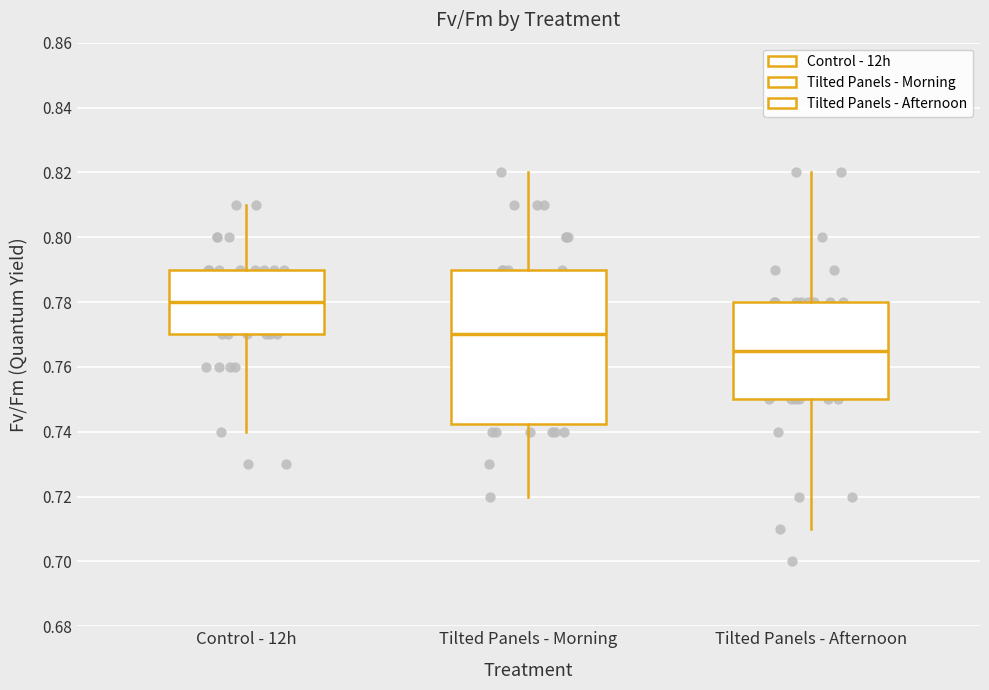

Which box is the tallest, from its lower edge to its upper edge?

Tilted Panels - Morning